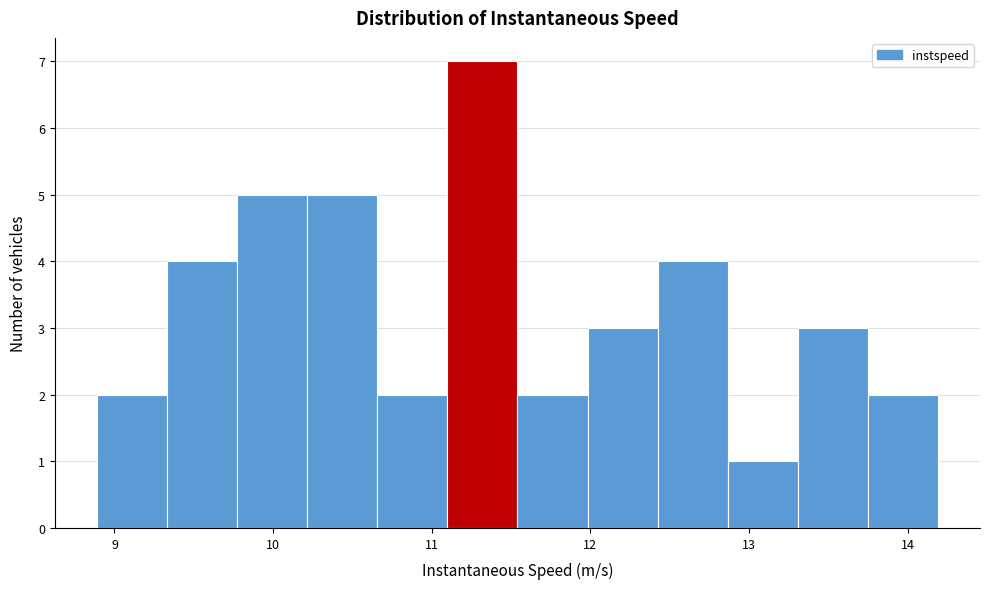

Which range on the x-axis has the tallest bar?

11.1 to 11.5